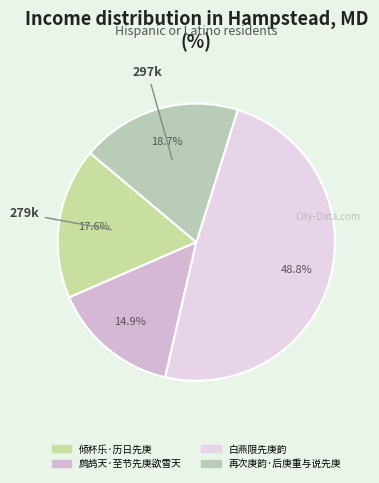

The 白燕限先庚韵 slice represents 38% of the pie. True or false?

False